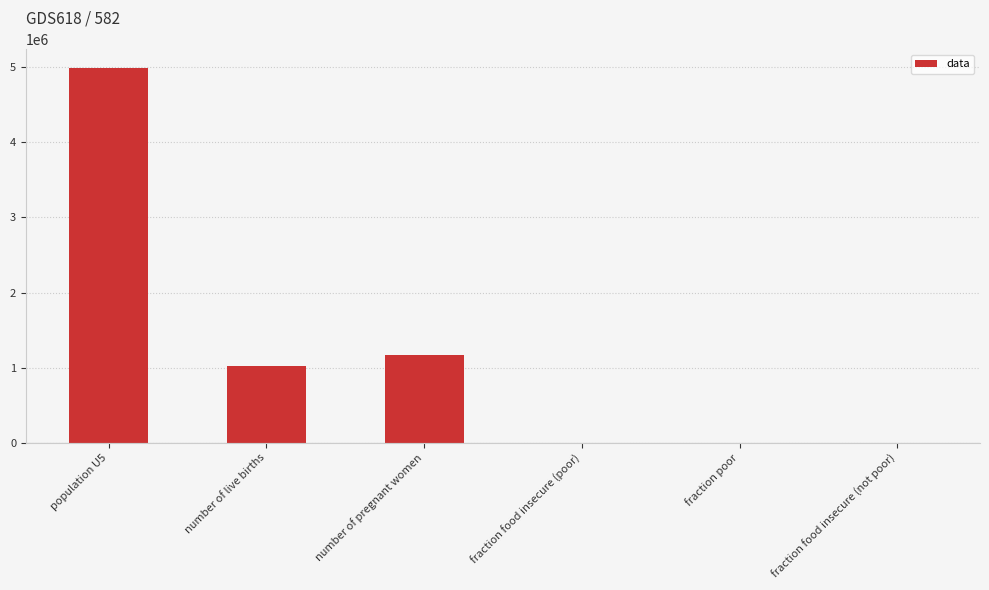

What is the sum of the values at fraction food insecure (poor) and fraction food insecure (not poor)?

0.8